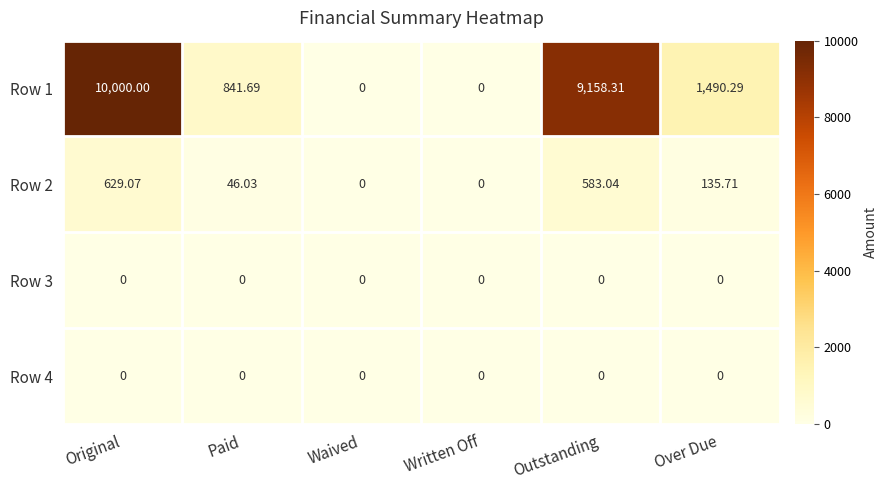

Which category has the highest value across all series?

Original